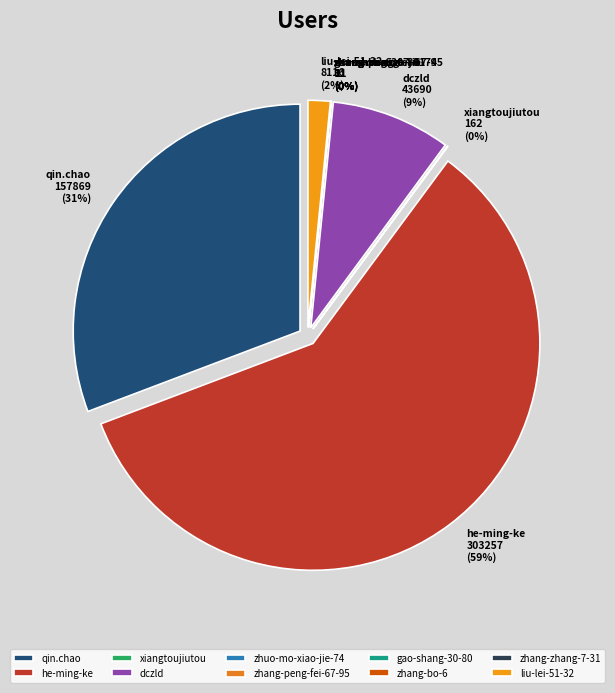

Which category has the biggest portion of the pie?

he-ming-ke